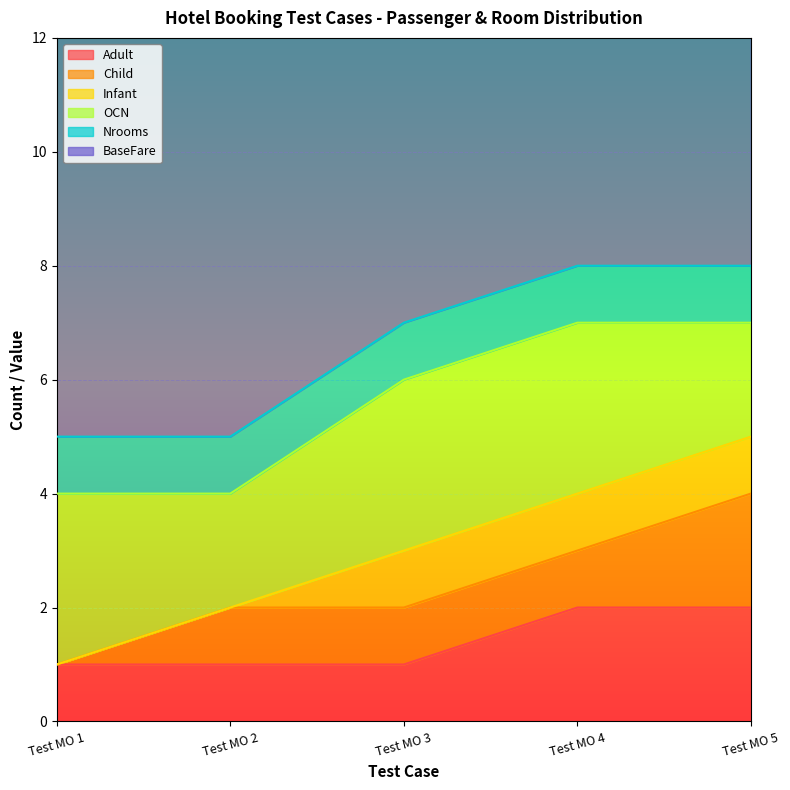

True or false: Adult has more than 0 interior local peaks.

False